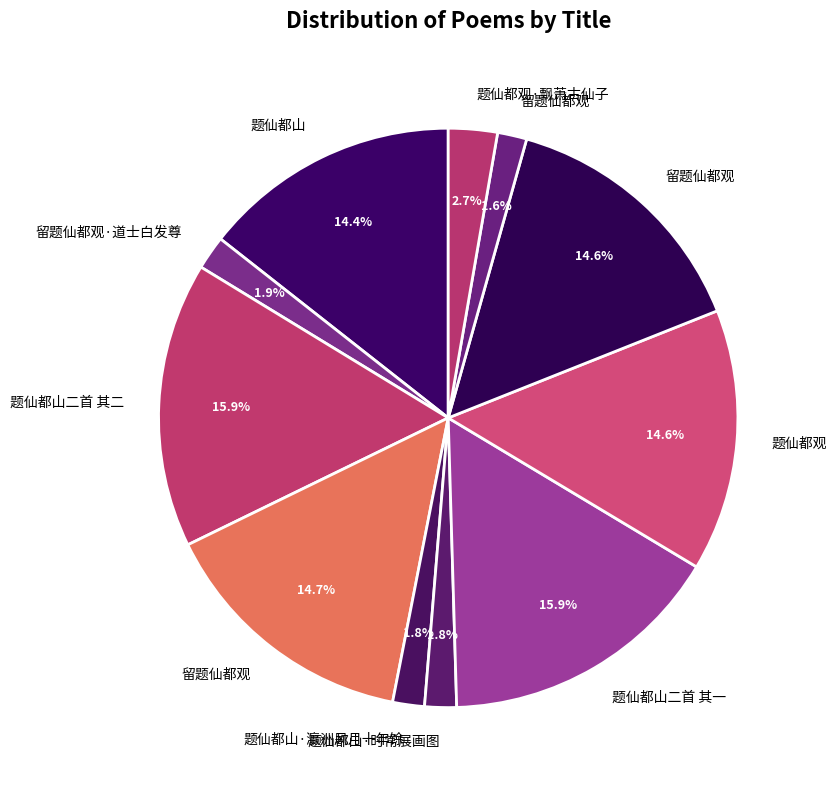

How many slices are in this pie chart?

11